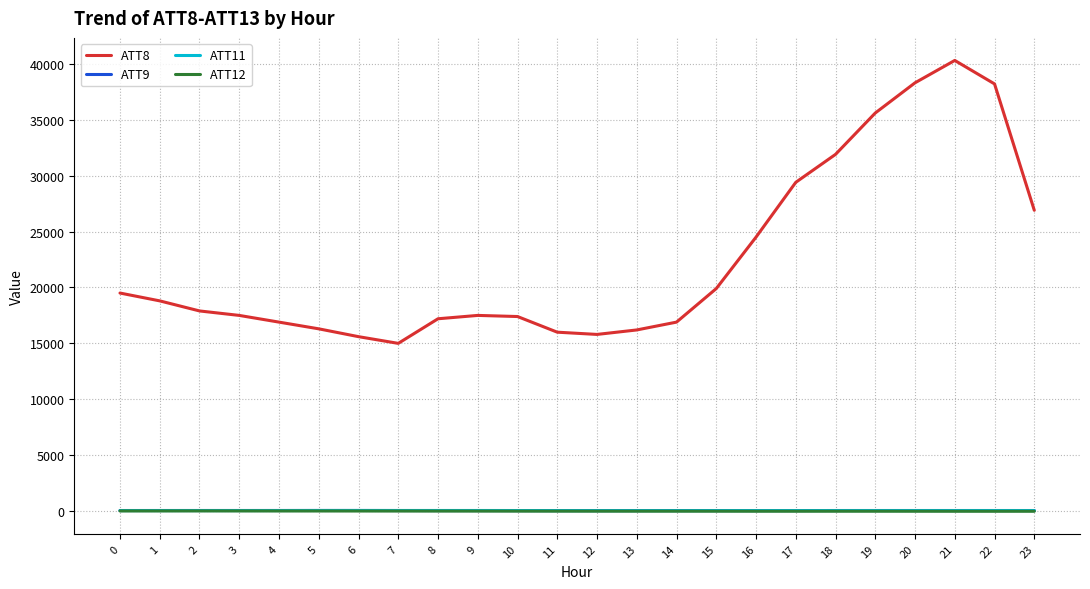

What is the difference between the maximum and minimum values in the ATT9 series?

13.6